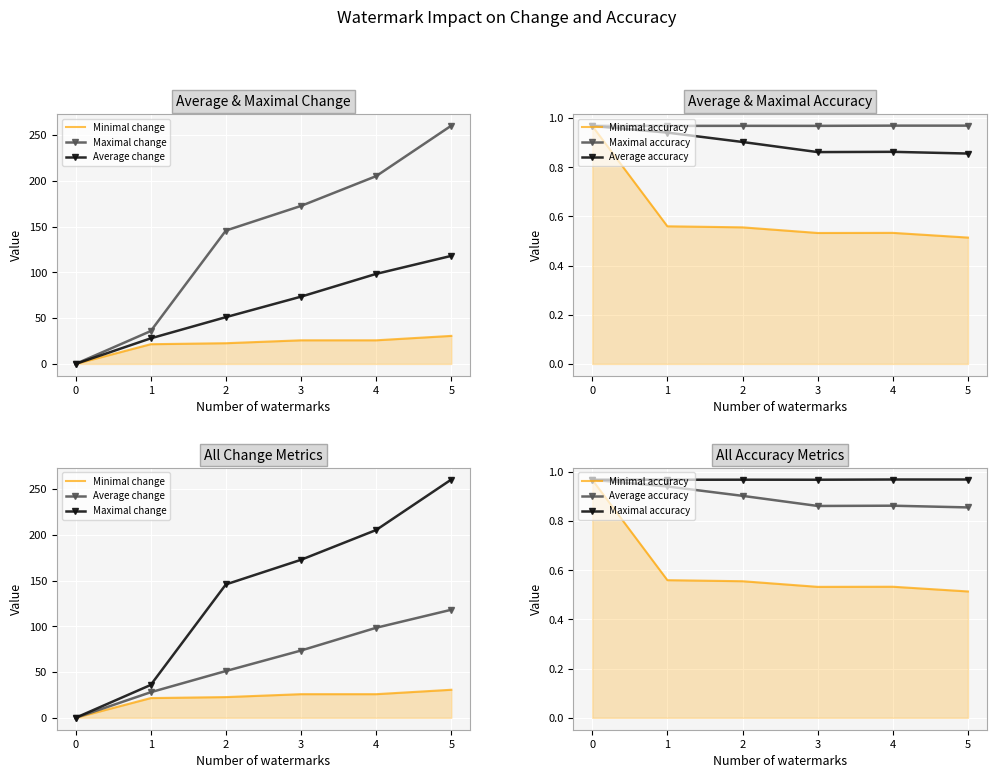

True or false: Minimal change has more than 0 points higher than both neighbors.

False